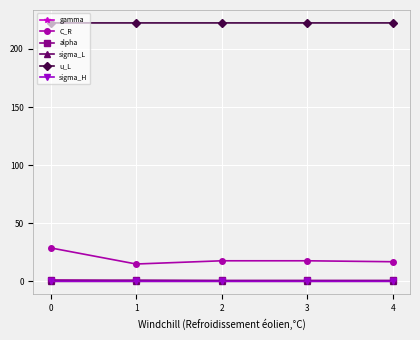

True or false: sigma_L and gamma cross at least once.

False